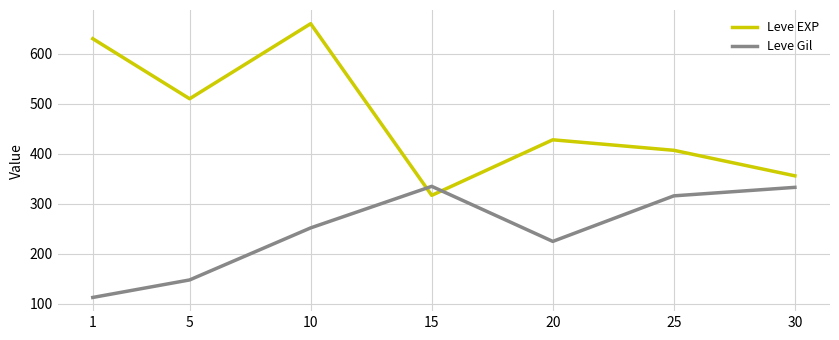

What is the difference between the second highest and second lowest values in the Leve Gil series?

185